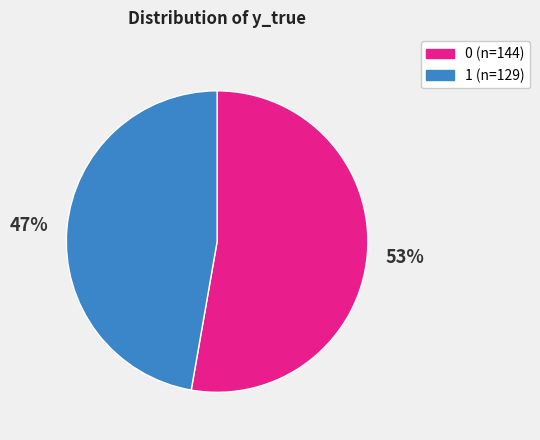

To the nearest percent, what percentage of the pie is 1?

47%